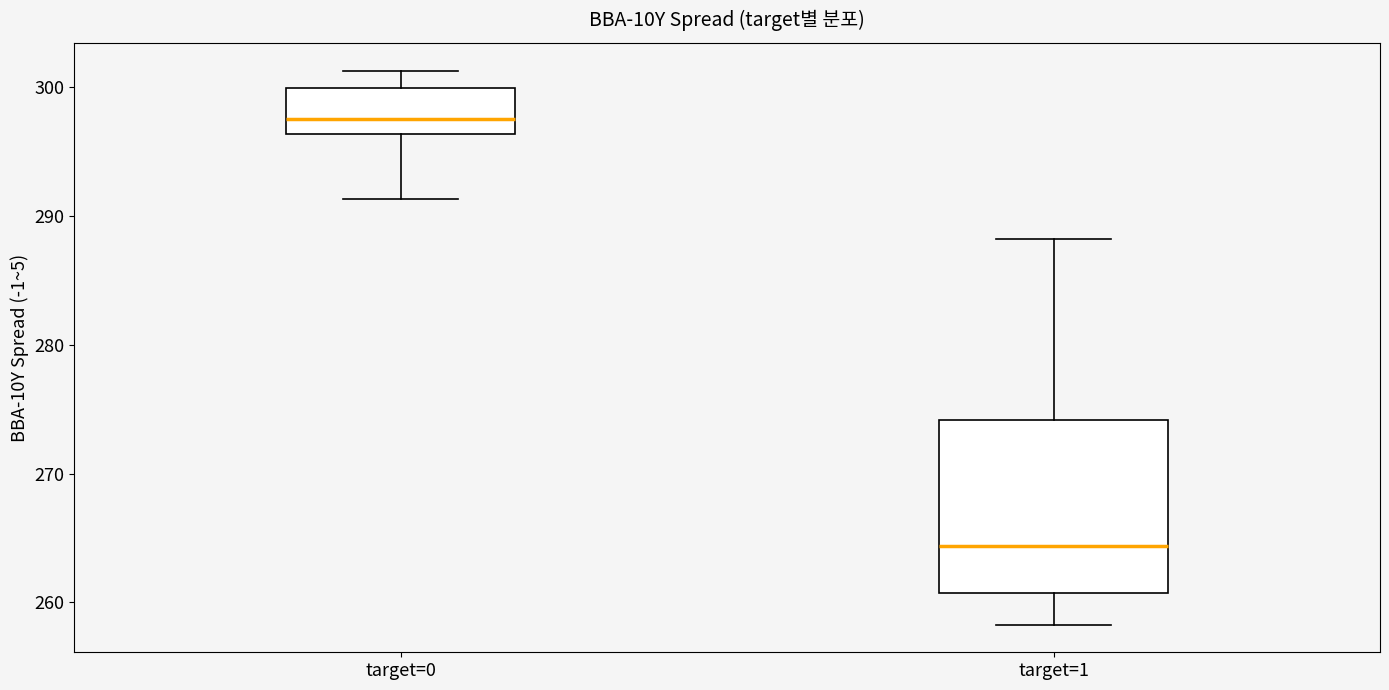

Which box is the tallest, from its lower edge to its upper edge?

target=1